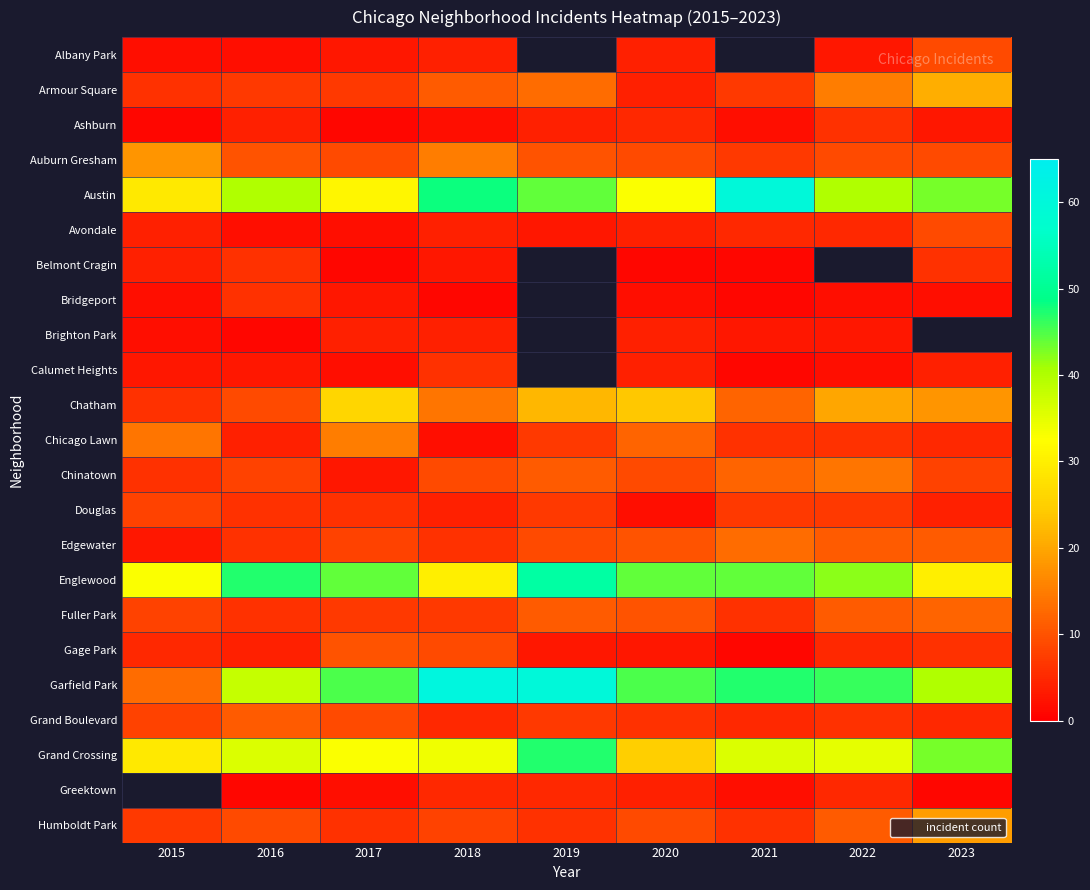

Between 2021 and 2023, which is larger?

2023